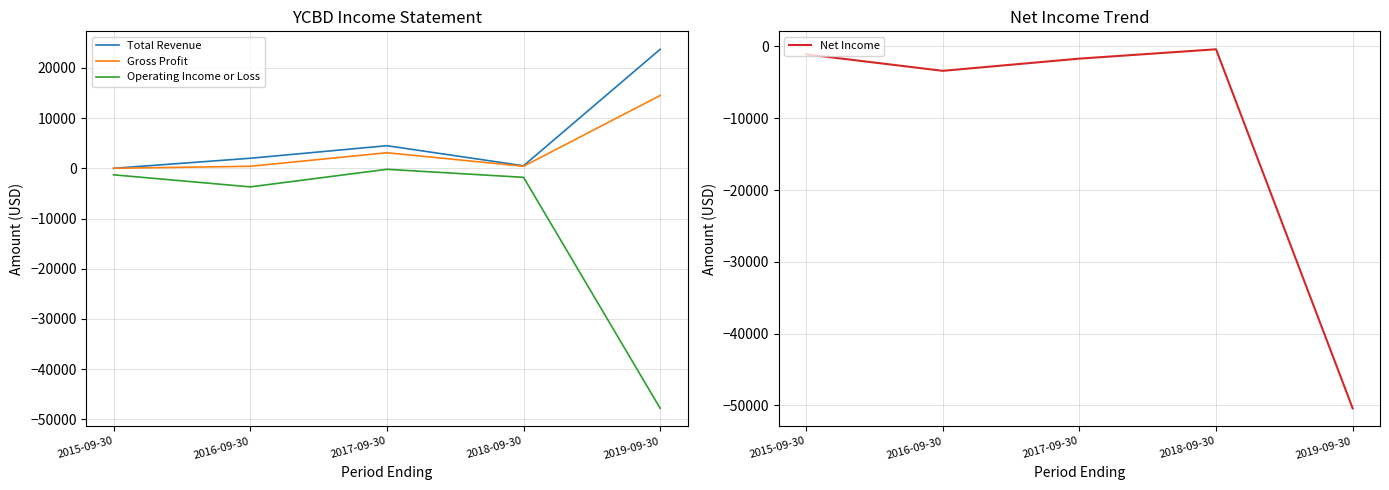

Rank the categories by Gross Profit value from lowest to highest.

2015-09-30, 2016-09-30, 2018-09-30, 2017-09-30, 2019-09-30